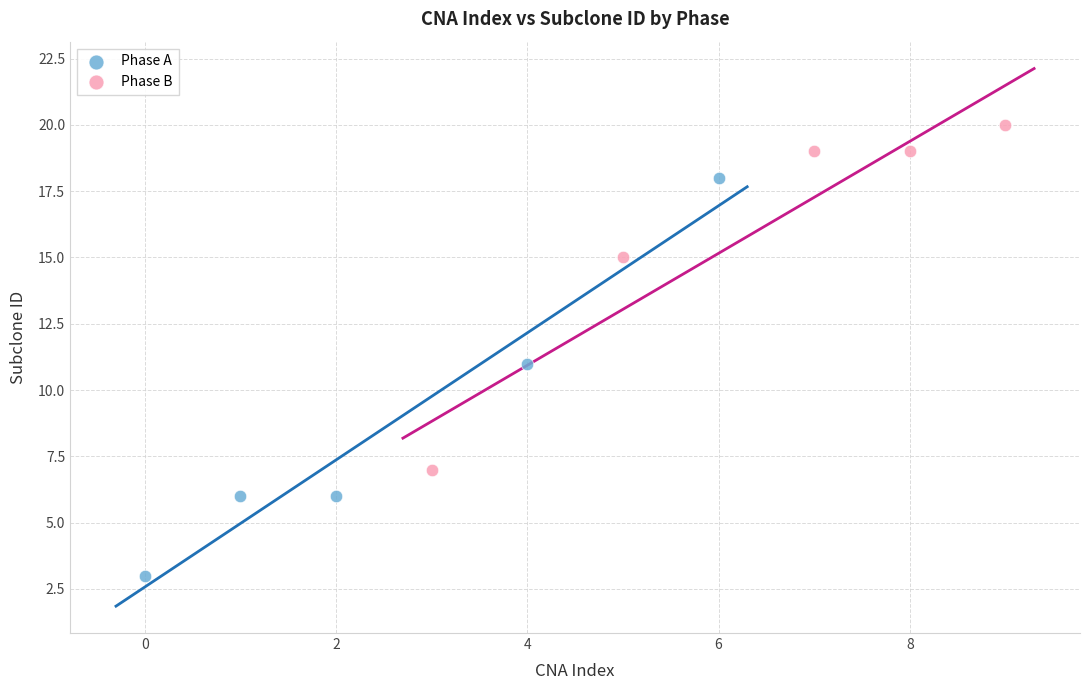

Which series contains the highest Y value?

Phase B